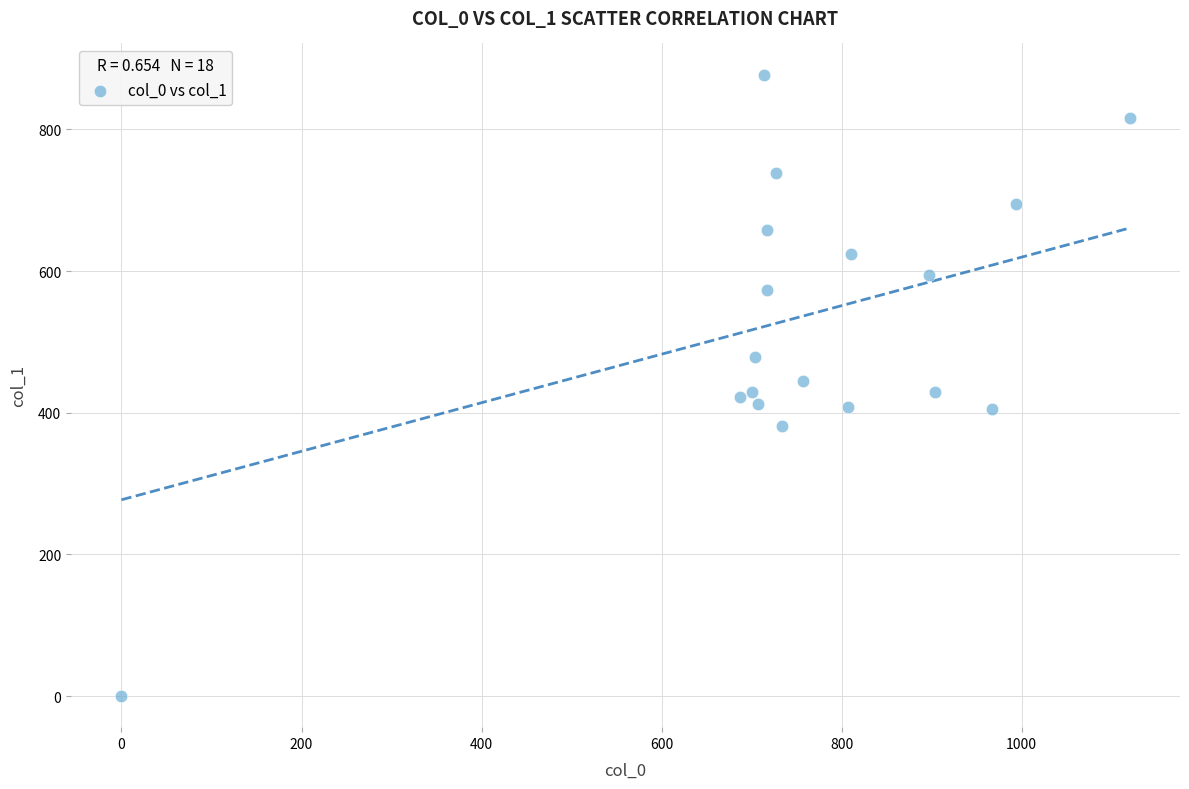

What is the range of X values (max minus min)?

1120.0